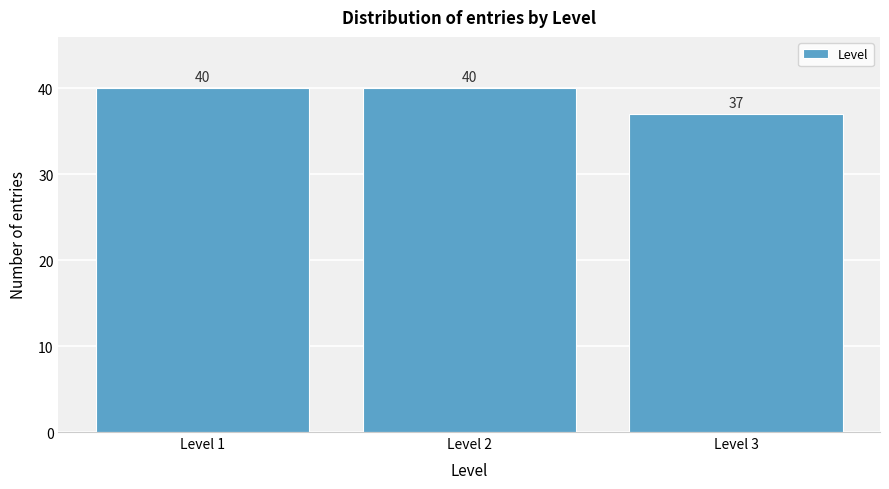

Reading right to left, list all the values displayed in this chart.

Level 3=37	Level 2=40	Level 1=40